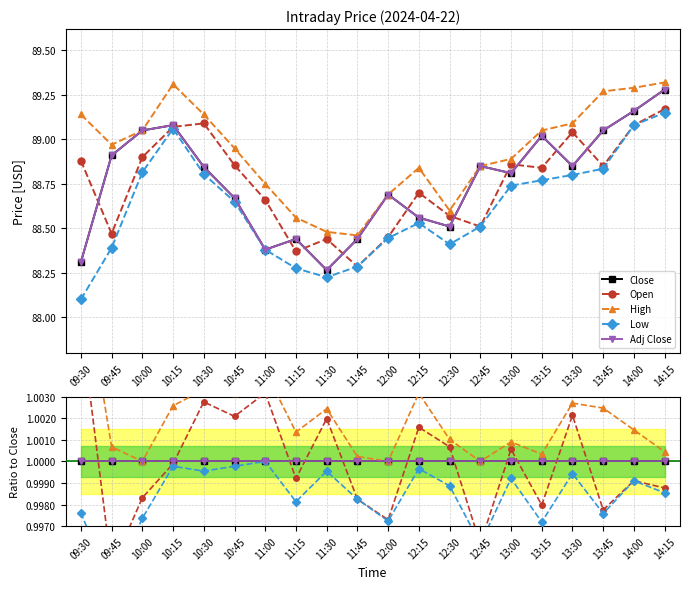

What is the average value of the Low series?

1.0